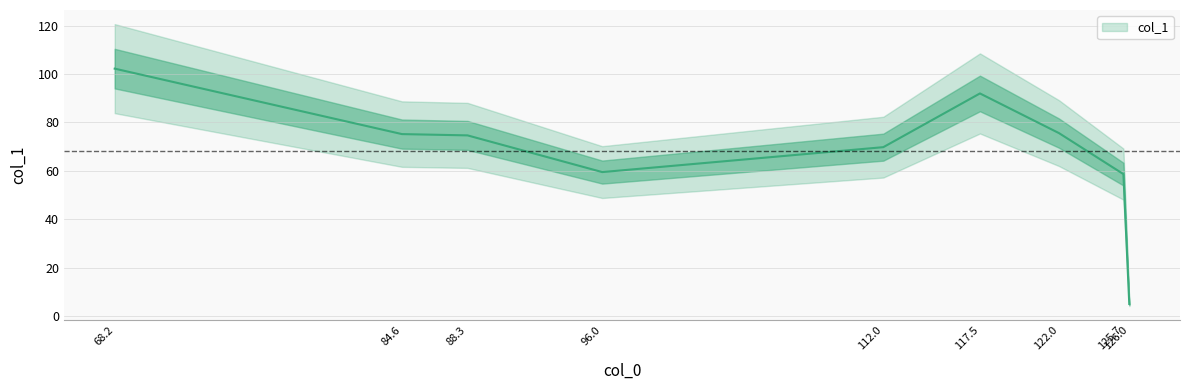

What is the smallest value displayed?

5.0